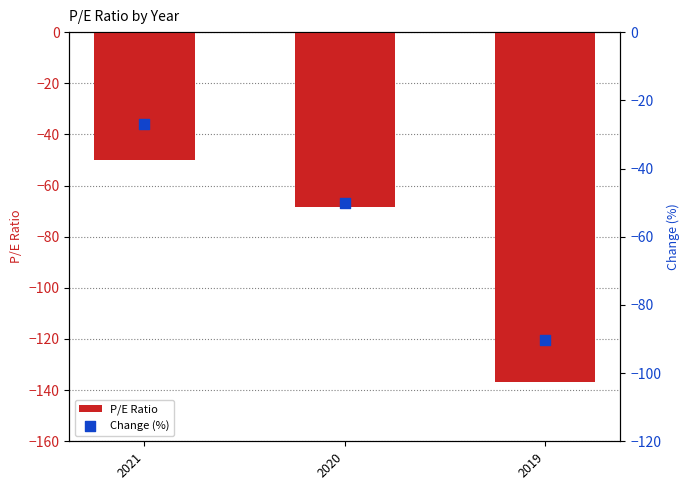

What are all the series names shown in the legend?

P/E Ratio, Change (%)